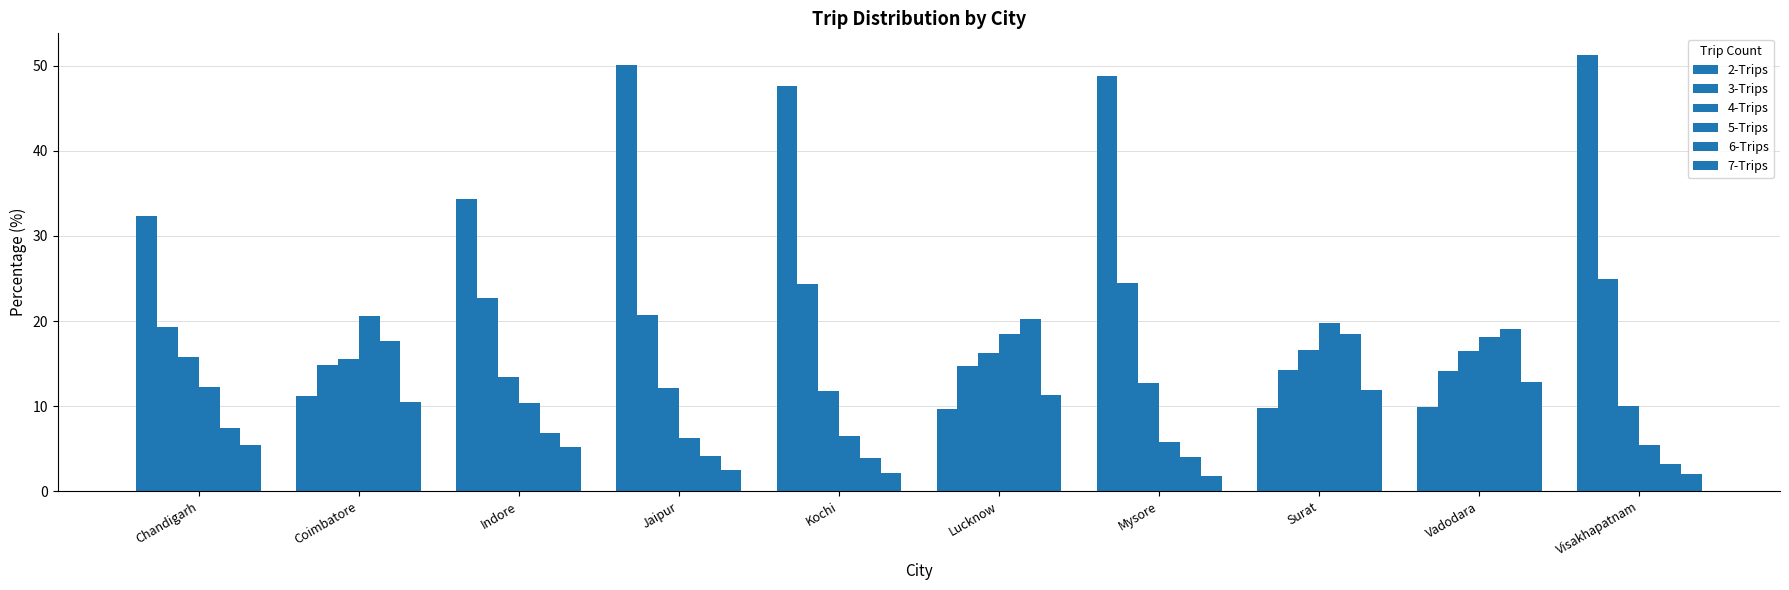

What is the total value across all series at Visakhapatnam?

96.8